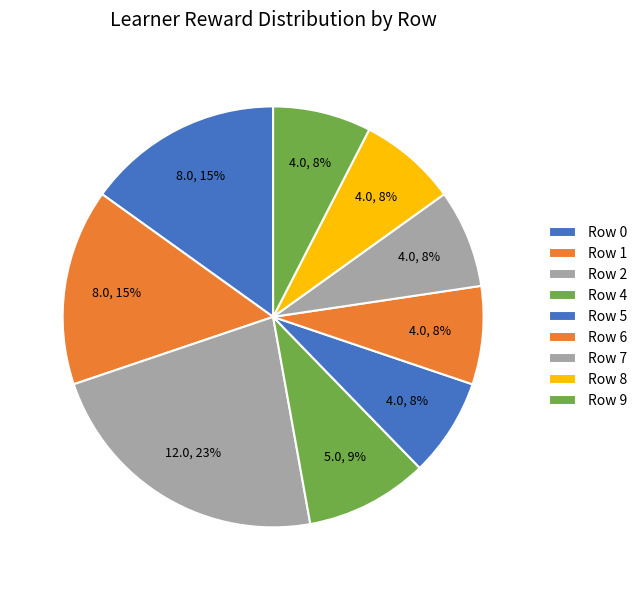

Approximately how many times larger is the value at Row 6 compared to Row 4?

0.8